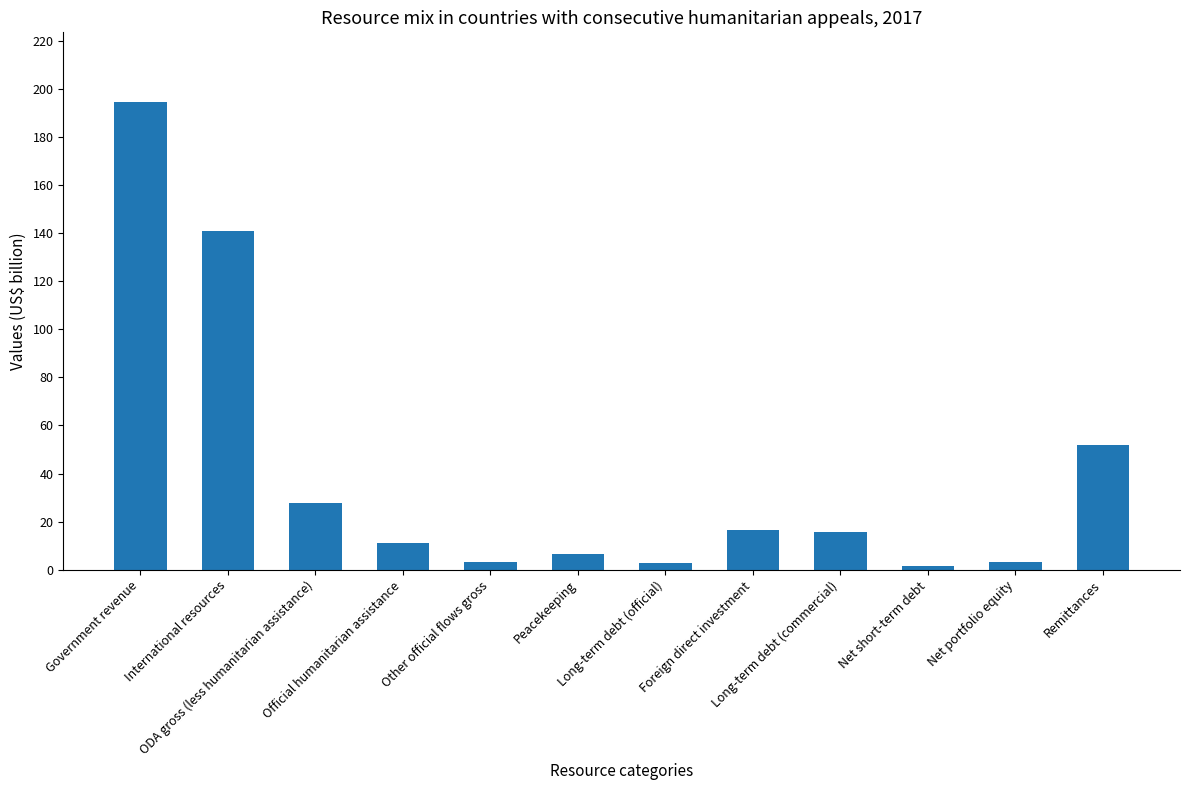

What is the maximum value shown in the chart?

194.3